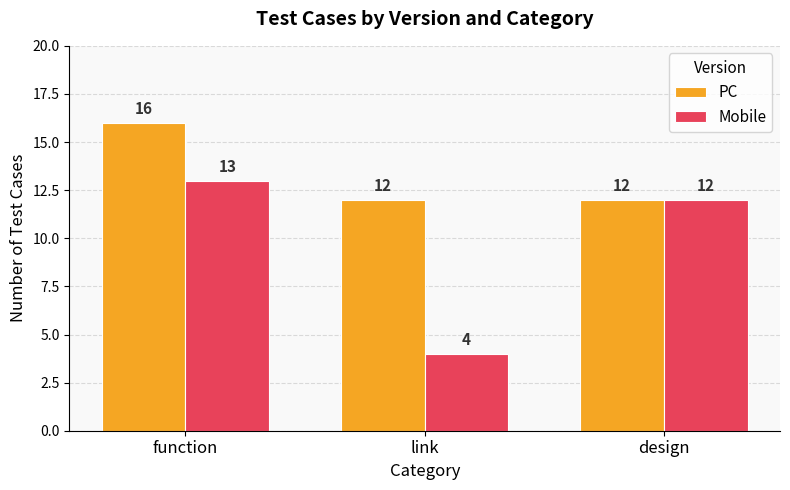

Count the Mobile values in the range 4 to 13.

3